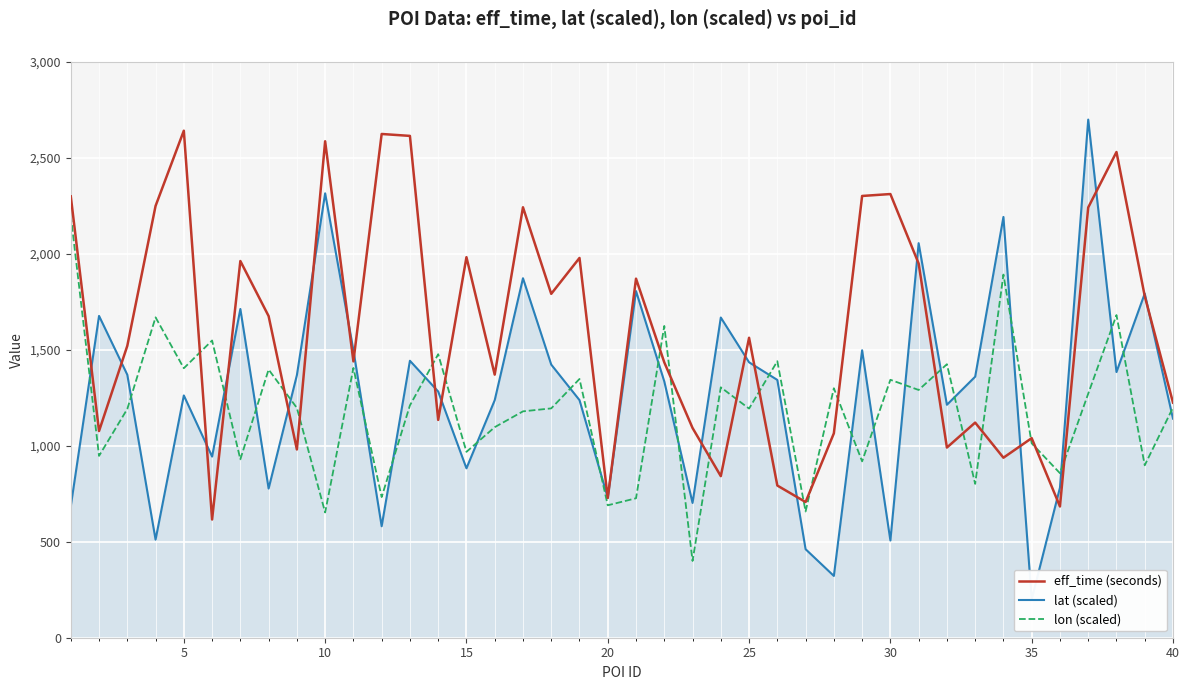

Reading left to right, list all the values displayed in this chart.

eff_time (seconds): 2300.0	1077.0	1521.0	2250.0	2642.0	616.0	1963.0	1676.0	981.0	2587.0	1440.0	2625.0	2615.0	1135.0	1983.0	1371.0	2243.0	1792.0	1979.0	728.0	1871.0	1435.0	1093.0	842.0	1563.0	793.0	707.0	1065.0	2302.0	2312.0	1950.0	991.0	1121.0	938.0	1040.0	684.0	2242.0	2531.0	1780.0	1225.0
lat (scaled): 685.3	1676.9	1370.4	511.0	1262.5	943.9	1713.2	777.3	1368.0	2315.7	1498.9	580.9	1443.2	1283.1	882.8	1237.7	1873.3	1423.2	1238.1	730.3	1806.3	1335.5	702.2	1668.5	1435.2	1343.4	461.3	321.9	1497.8	506.6	2056.0	1213.9	1360.2	2192.6	200.0	781.9	2700.0	1384.5	1793.5	1141.5
lon (scaled): 2200.0	947.5	1192.1	1669.4	1404.3	1548.8	929.7	1397.4	1197.5	652.8	1405.7	733.0	1210.6	1477.3	968.6	1097.1	1179.6	1195.1	1348.3	690.1	726.7	1624.7	400.0	1304.8	1194.0	1440.8	657.8	1300.0	919.0	1344.1	1291.0	1425.1	801.7	1892.4	1013.0	857.3	1271.7	1681.3	898.6	1199.6